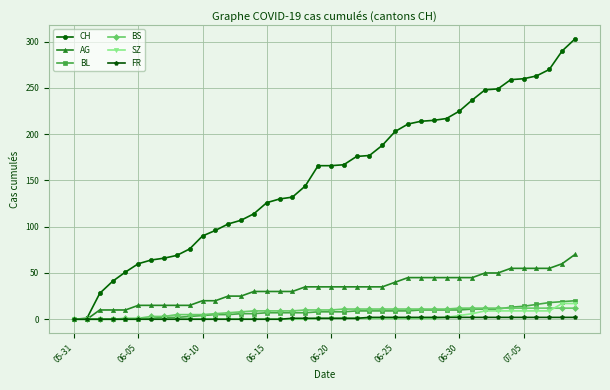

Which series has the widest spread of values?

CH